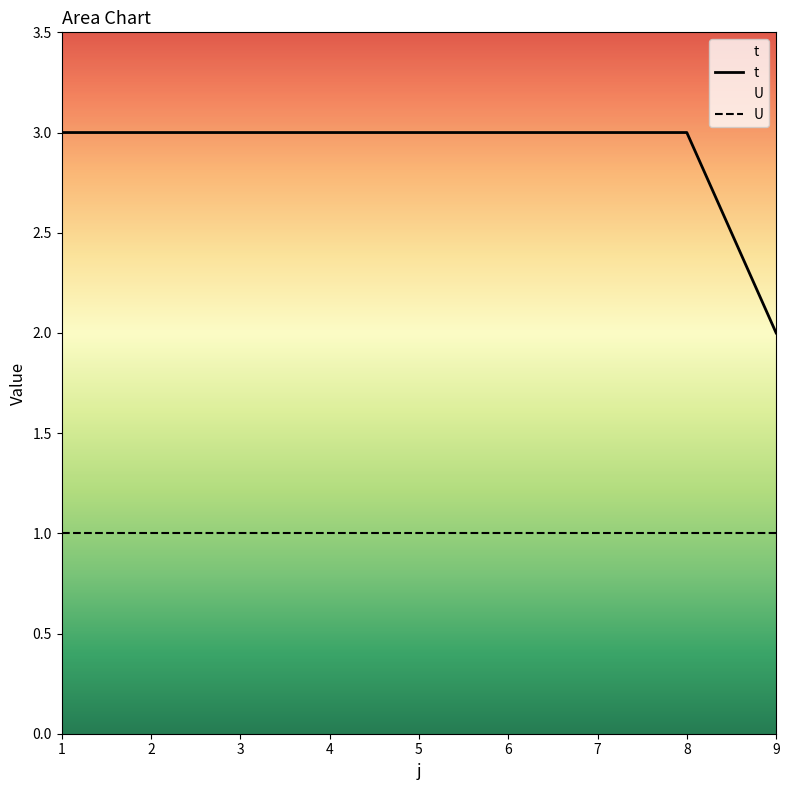

How many values are below 3?

1